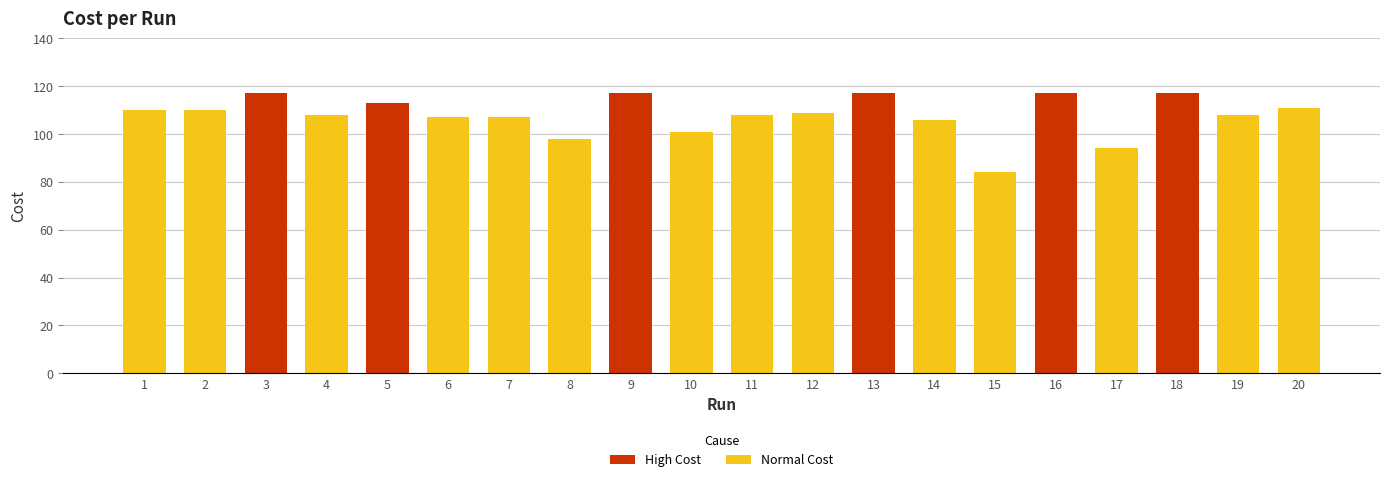

Reading right to left, what are all the values shown in this chart?

111	108	117	94	117	84	106	117	109	108	101	117	98	107	107	113	108	117	110	110